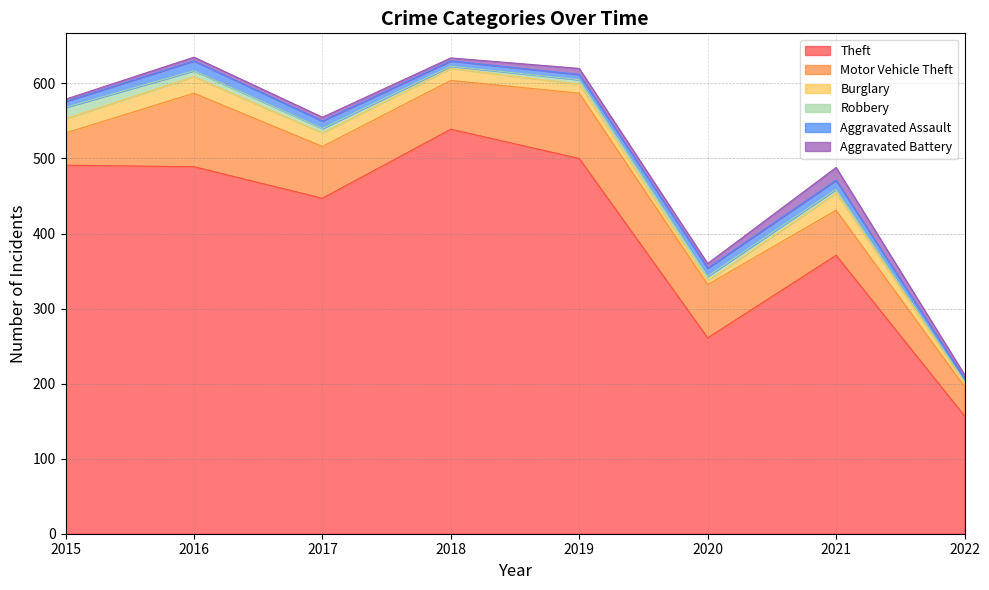

True or false: Robbery has a value of 4 at 2018.

False